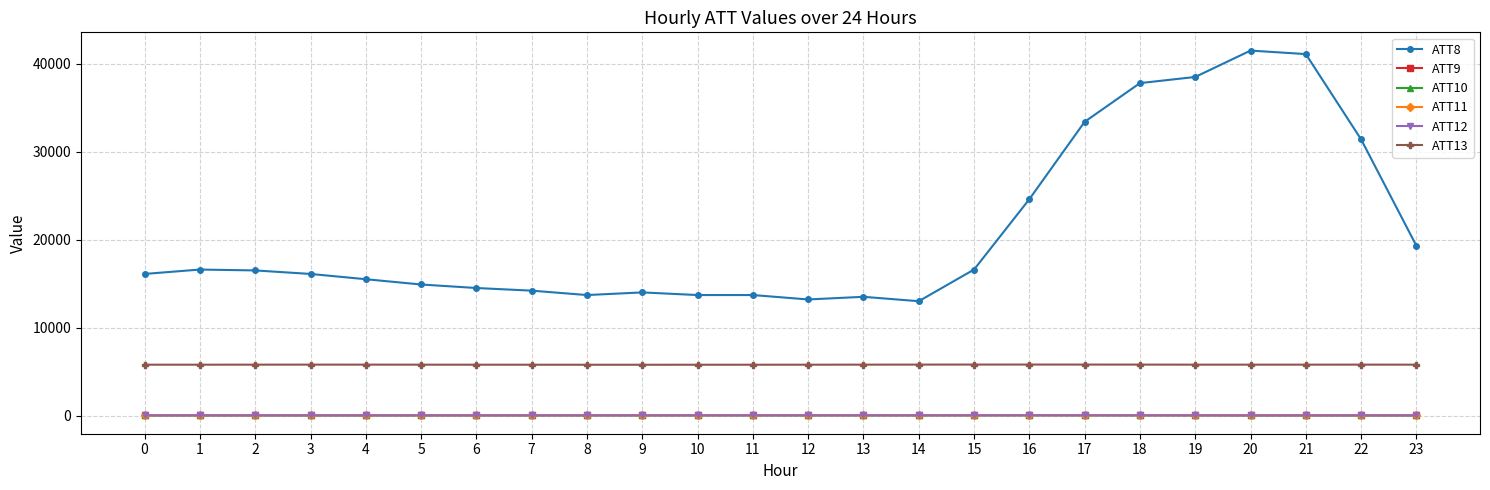

Which series has the widest spread of values?

ATT8